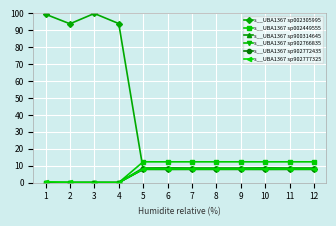

At which category does s__UBA1367 sp002449555 reach its first local valley?

2